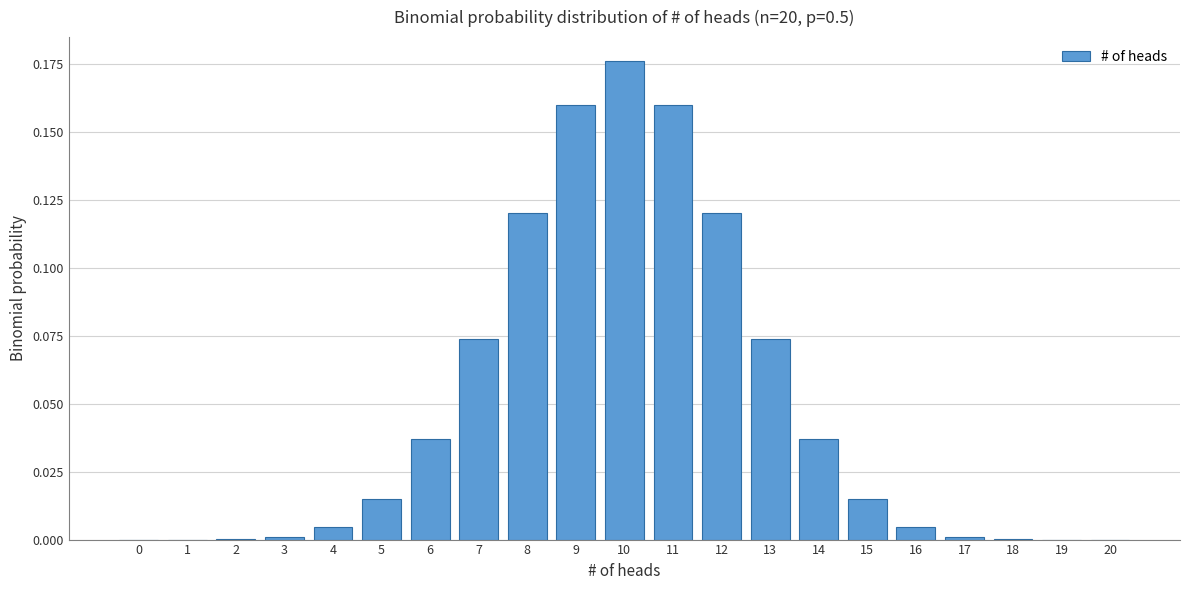

Is it true that the value at 20 is 0.0?

True